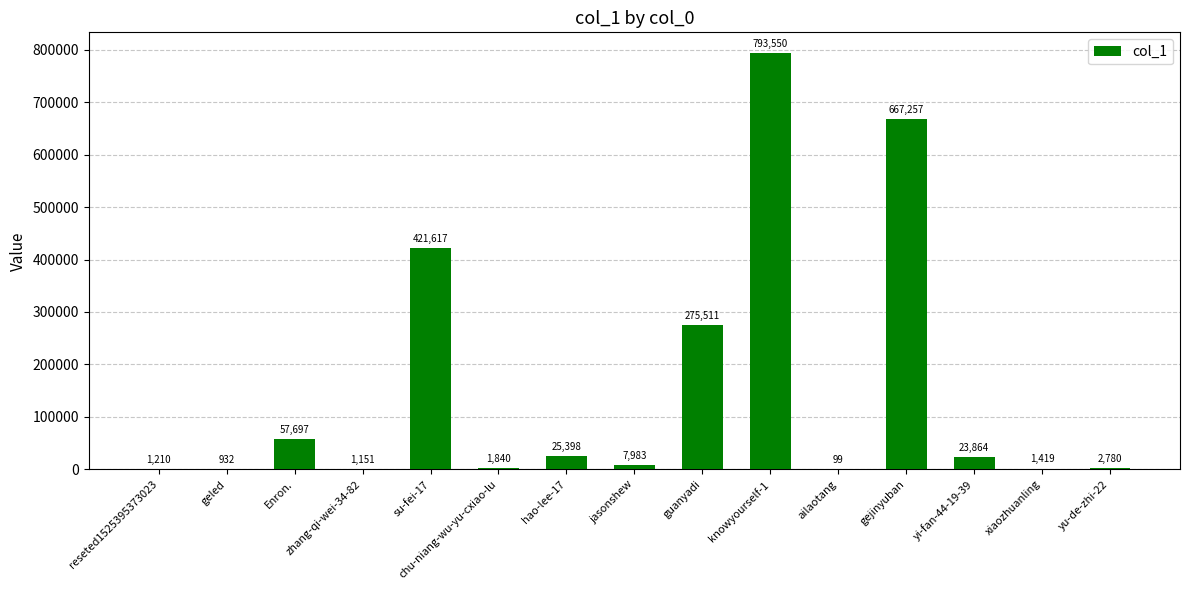

Are the bars horizontal?

No